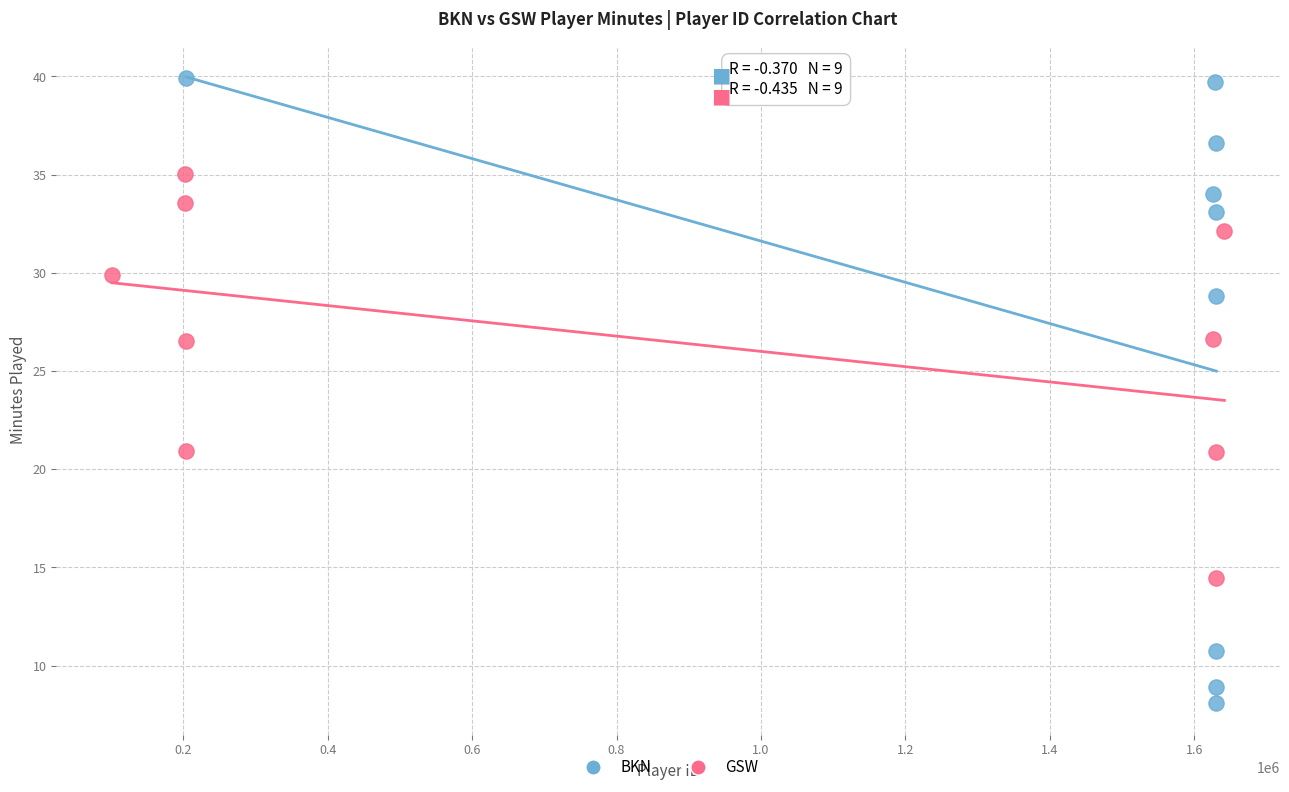

Which series has the largest Y range (max minus min)?

BKN